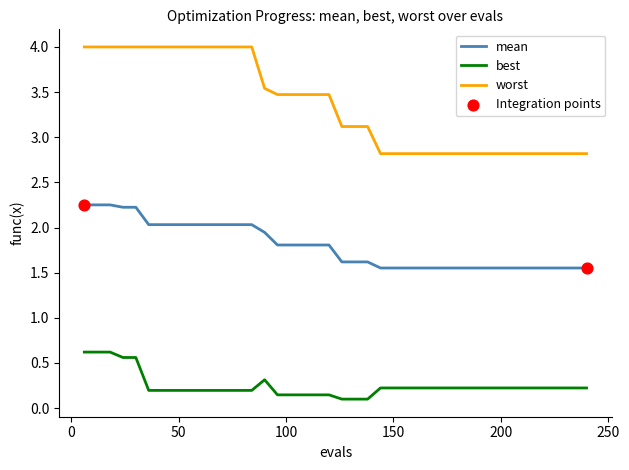

Which series has the largest range (max minus min)?

worst